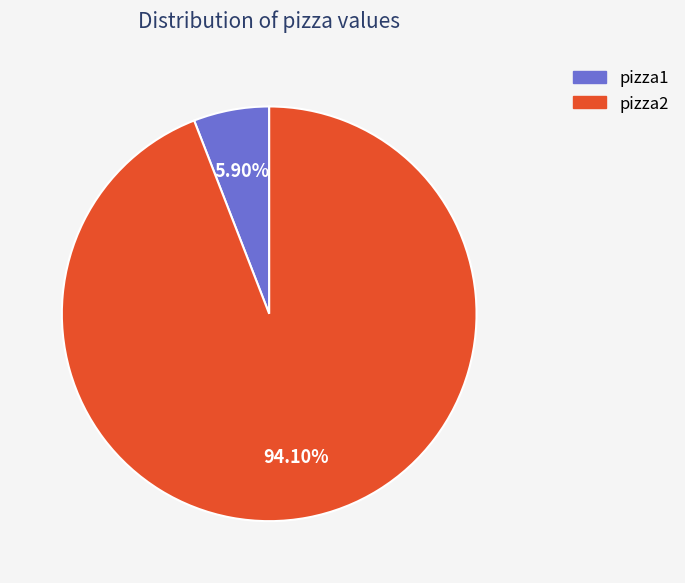

To the nearest percent, what percentage of the pie is pizza1?

6%